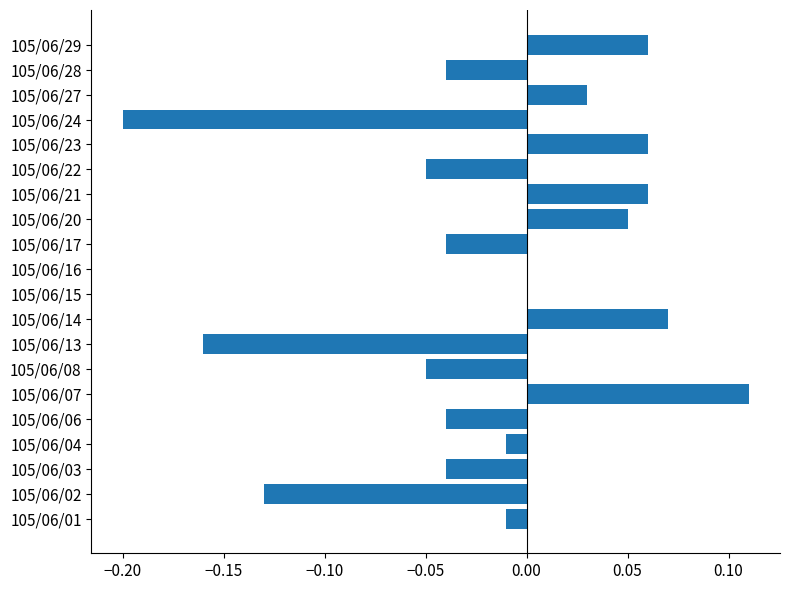

The chart shows a value of 0.0 at 105/06/29. True or false?

False